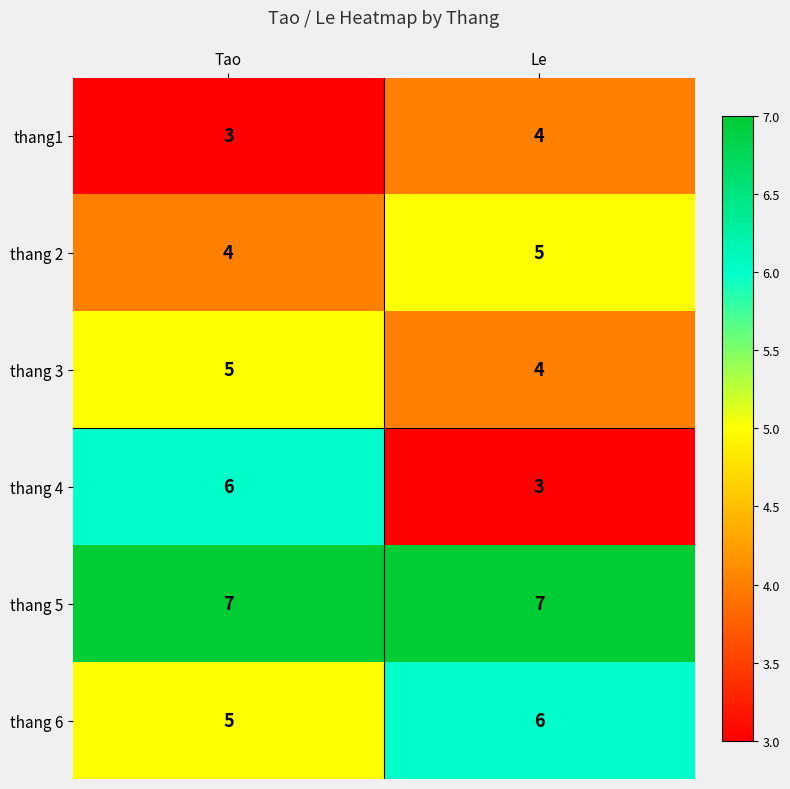

At which category is the sum across all series the highest?

Tao